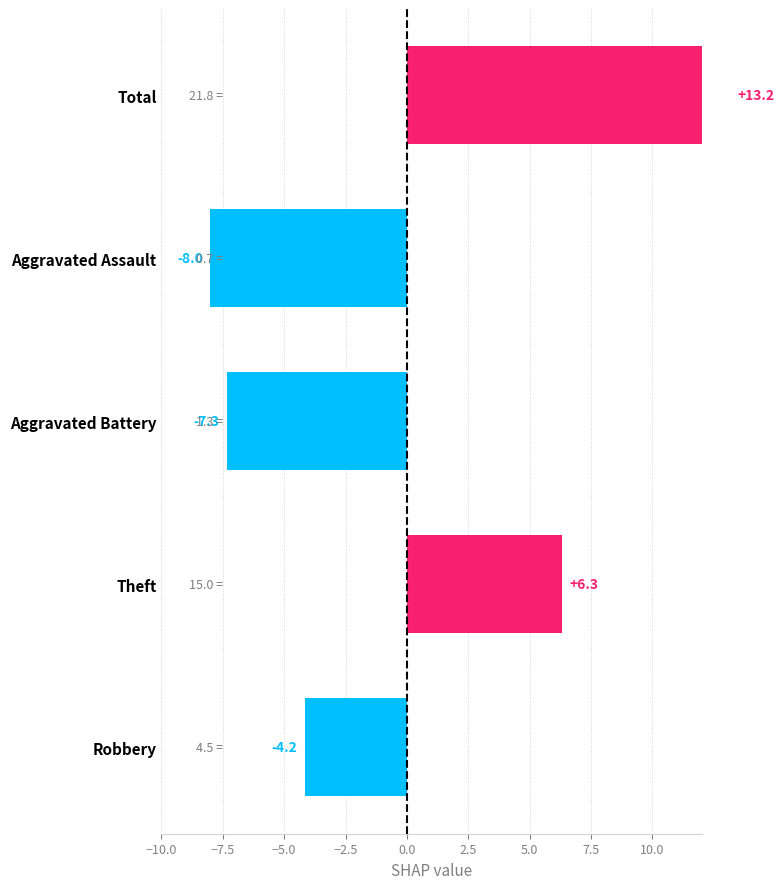

What is the difference between the maximum and minimum values in the 2016 series?

26